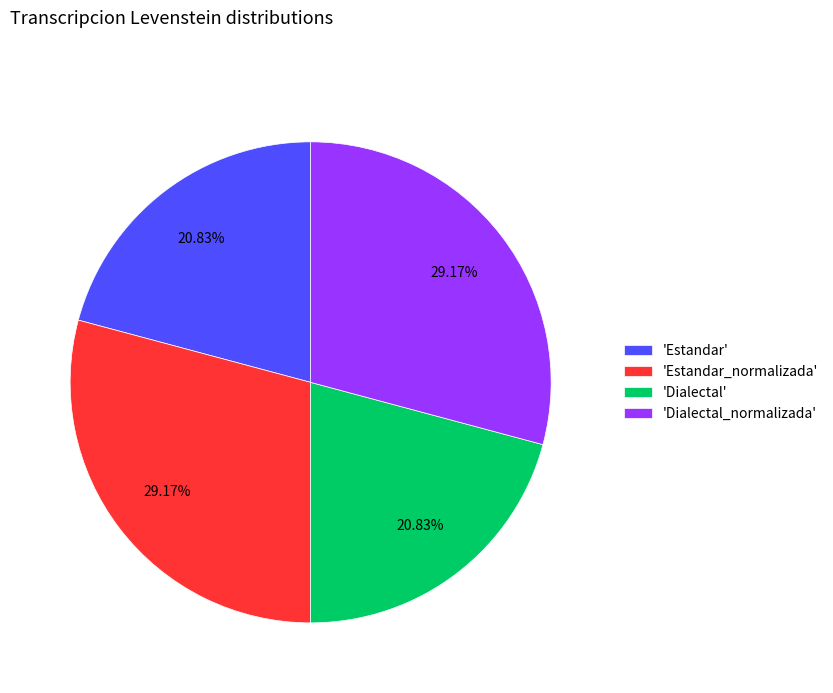

Do 'Dialectal_normalizada' and 'Estandar_normalizada' together represent more than half of the pie?

Yes